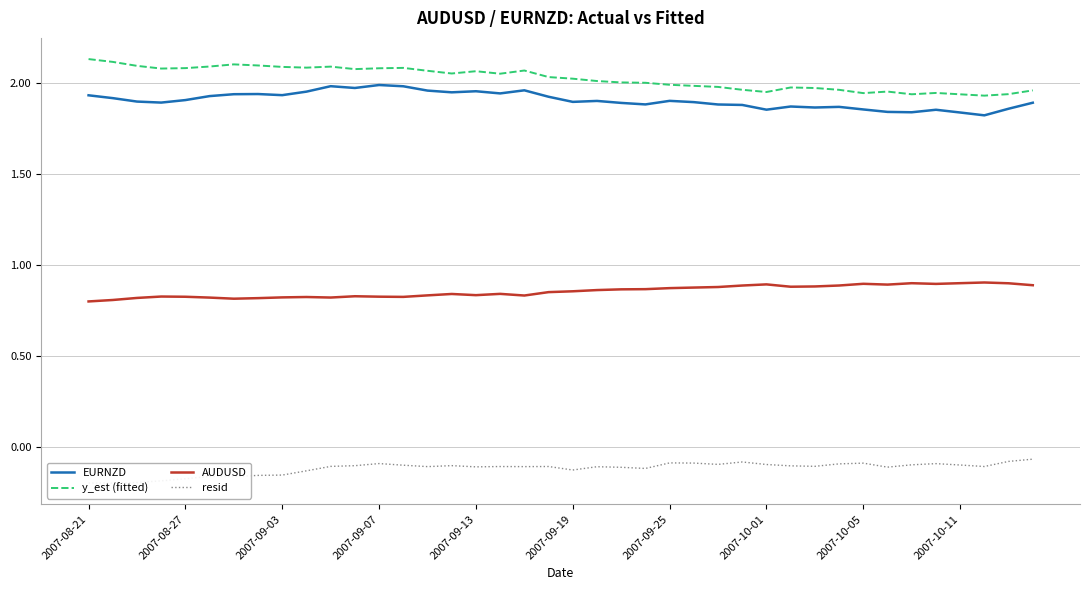

What is the value of the AUDUSD point at the 21st from the left?

0.9